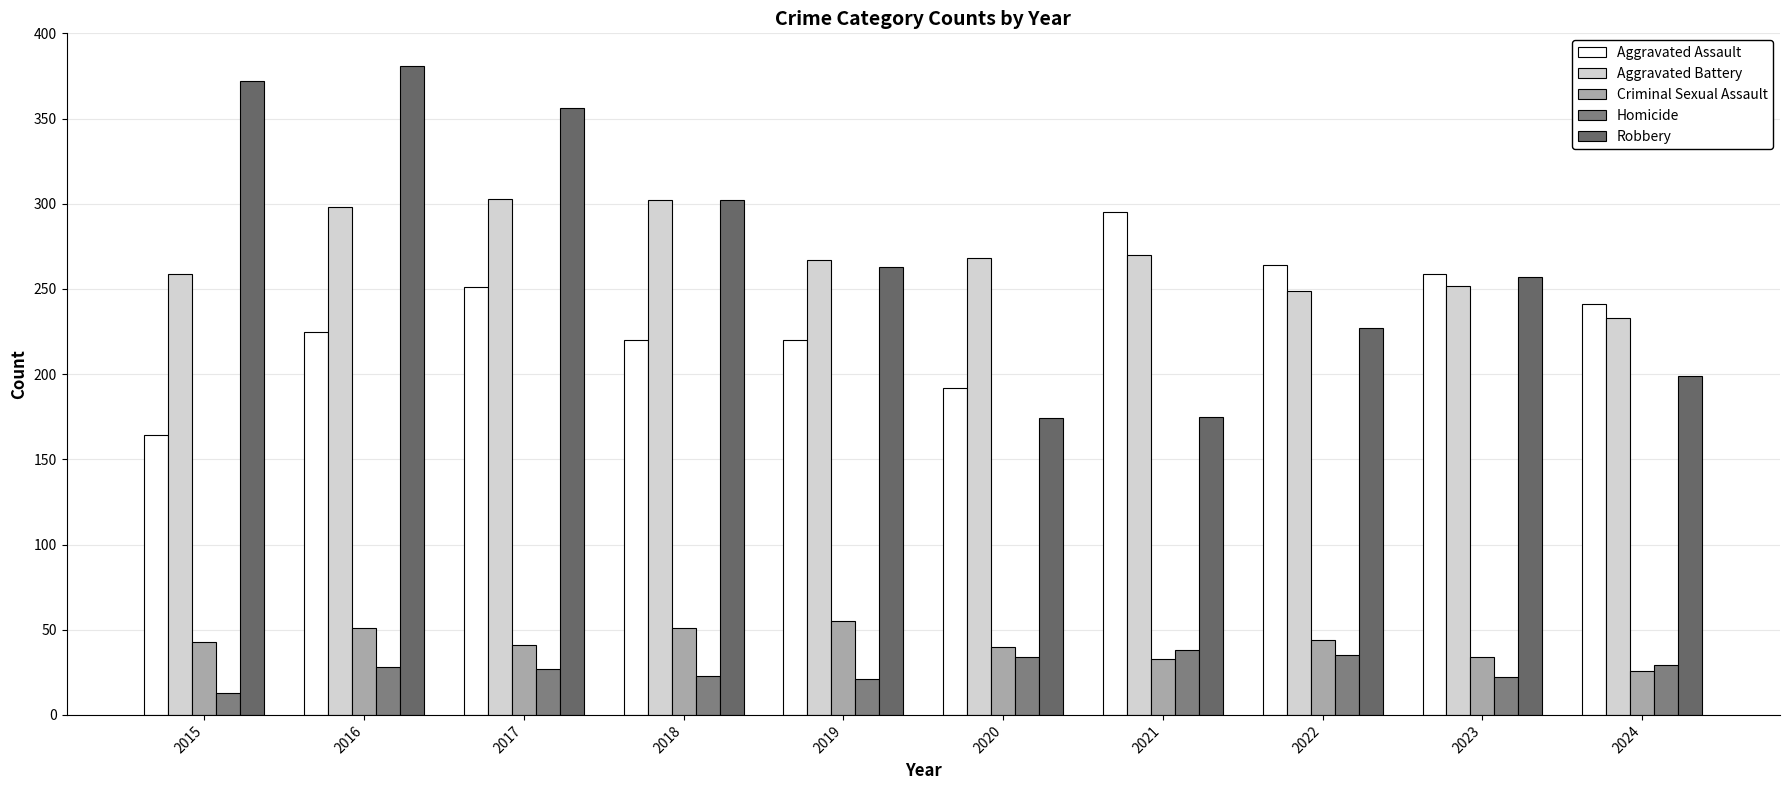

Which label corresponds to the smallest value in the chart?

2015